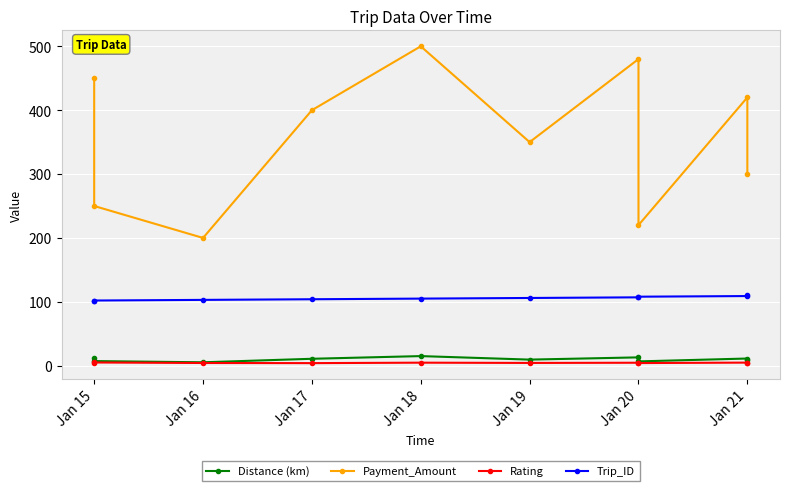

What are all the series names shown in the legend?

Distance (km), Payment_Amount, Rating, Trip_ID